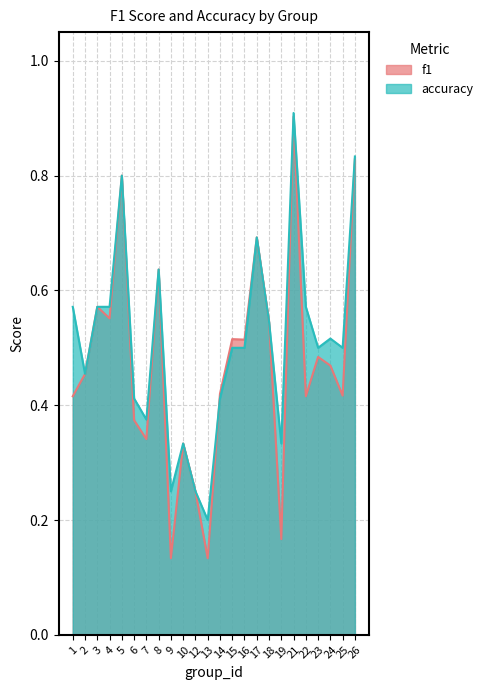

True or false: accuracy has more than 0 interior local peaks.

True